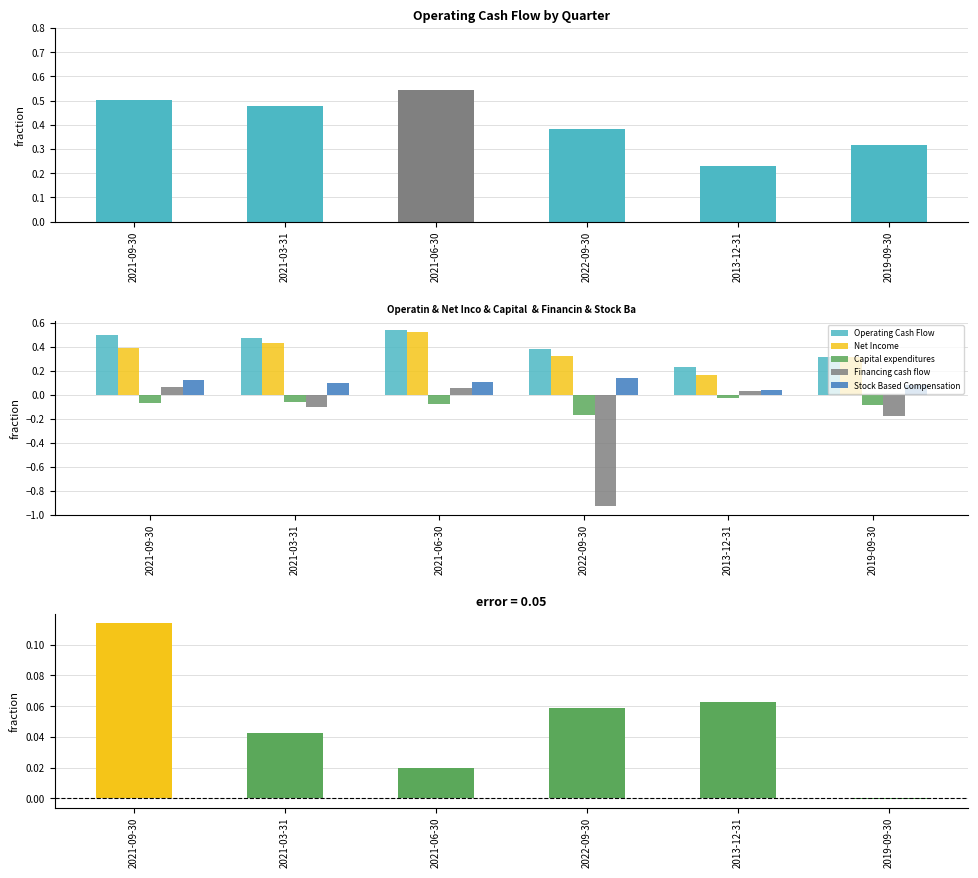

Rank the categories by Financing cash flow value from lowest to highest.

2022-09-30, 2019-09-30, 2021-03-31, 2013-12-31, 2021-06-30, 2021-09-30